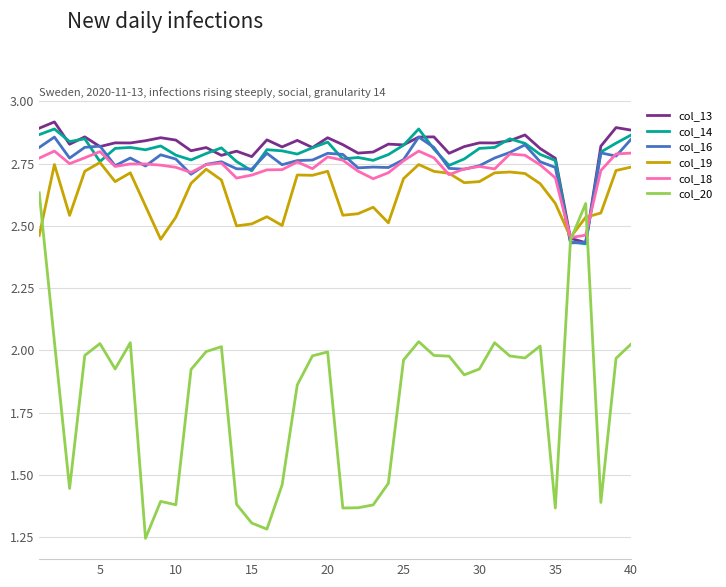

Which series has the largest range (max minus min)?

col_20